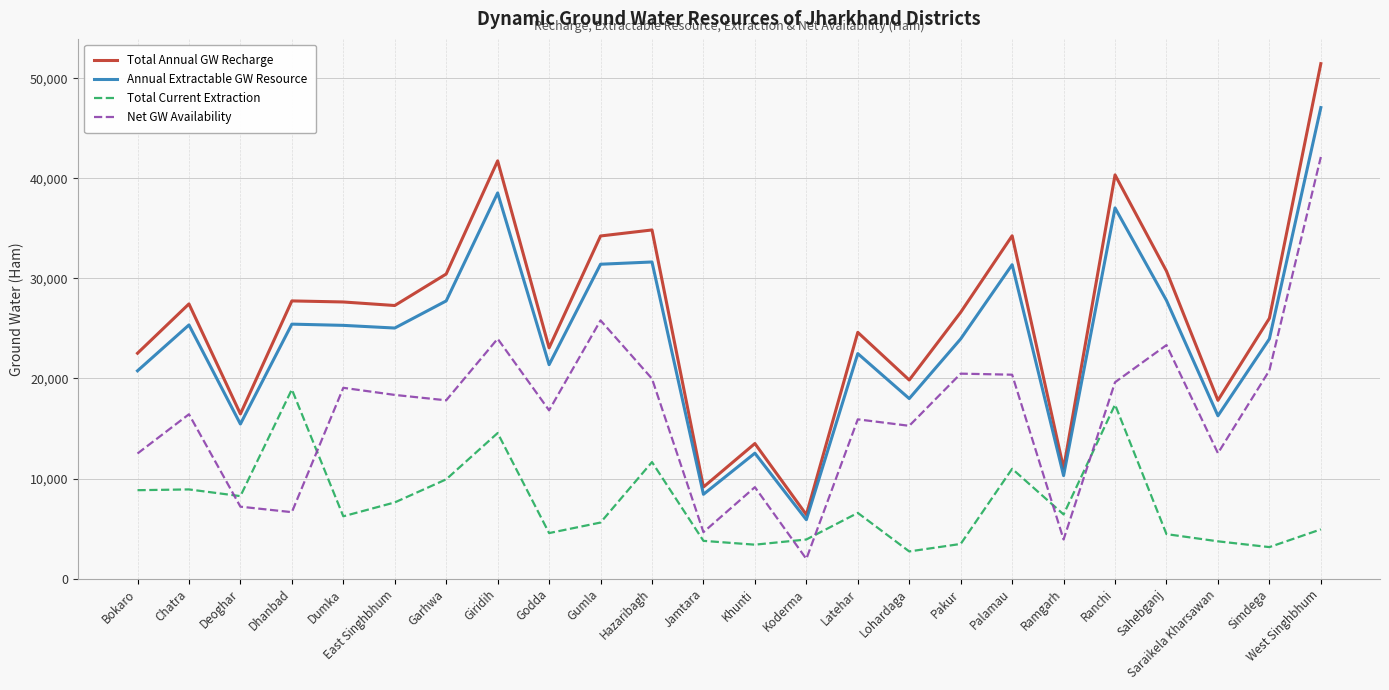

Which series has the largest range (max minus min)?

Total Annual GW Recharge